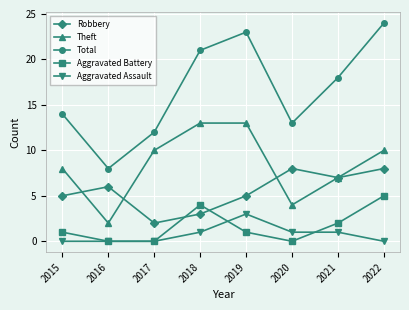

Which series has the widest spread of values?

Total